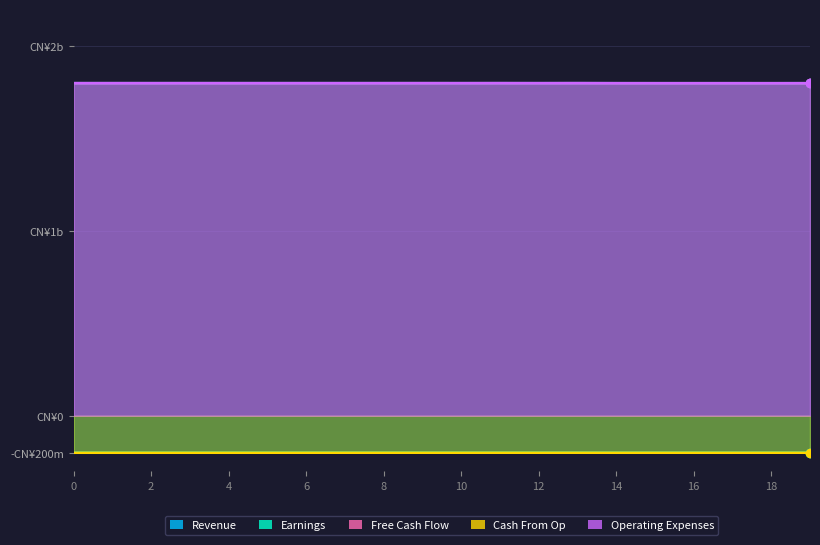

Reading left to right, list all the values displayed in this chart.

Revenue: 0=1799.9	1=1799.9	2=1799.9	3=1799.9	4=1799.9	5=1799.9	6=1799.9	7=1799.9	8=1799.9	9=1799.9	10=1799.9	11=1800.0	12=1799.9	13=1800.0	14=1799.8	15=1799.7	16=1799.7	17=1799.7	18=1799.7	19=1799.8
Earnings: 0=-200.0	1=-200.0	2=-200.0	3=-200.0	4=-200.0	5=-199.9	6=-199.9	7=-199.9	8=-199.9	9=-199.9	10=-199.9	11=-199.9	12=-199.9	13=-199.8	14=-200.0	15=-199.9	16=-199.9	17=-199.9	18=-199.9	19=-199.9
Free Cash Flow: 0=1799.9	1=1799.9	2=1799.9	3=1799.9	4=1799.9	5=1799.9	6=1799.9	7=1799.9	8=1799.9	9=1800.0	10=1799.9	11=1800.0	12=1799.9	13=1800.0	14=1799.8	15=1799.7	16=1799.7	17=1799.7	18=1799.7	19=1799.8
Cash From Op: 0=-200.0	1=-200.0	2=-200.0	3=-200.0	4=-200.0	5=-200.0	6=-199.9	7=-199.9	8=-199.9	9=-199.9	10=-199.9	11=-199.8	12=-199.9	13=-199.8	14=-200.0	15=-199.9	16=-199.9	17=-199.9	18=-199.9	19=-199.9
Operating Expenses: 0=1799.9	1=1799.9	2=1799.9	3=1800.0	4=1799.9	5=1799.9	6=1799.9	7=1799.9	8=1799.9	9=1800.0	10=1799.9	11=1800.0	12=1799.8	13=1800.0	14=1799.8	15=1799.8	16=1799.7	17=1799.8	18=1799.7	19=1799.8